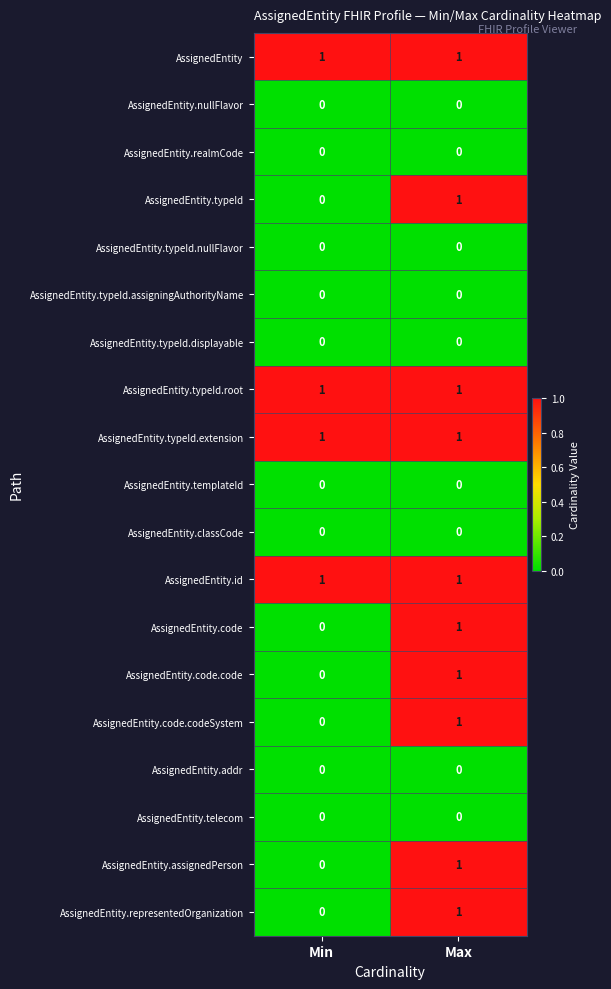

What is the total value across all series at Min?

4